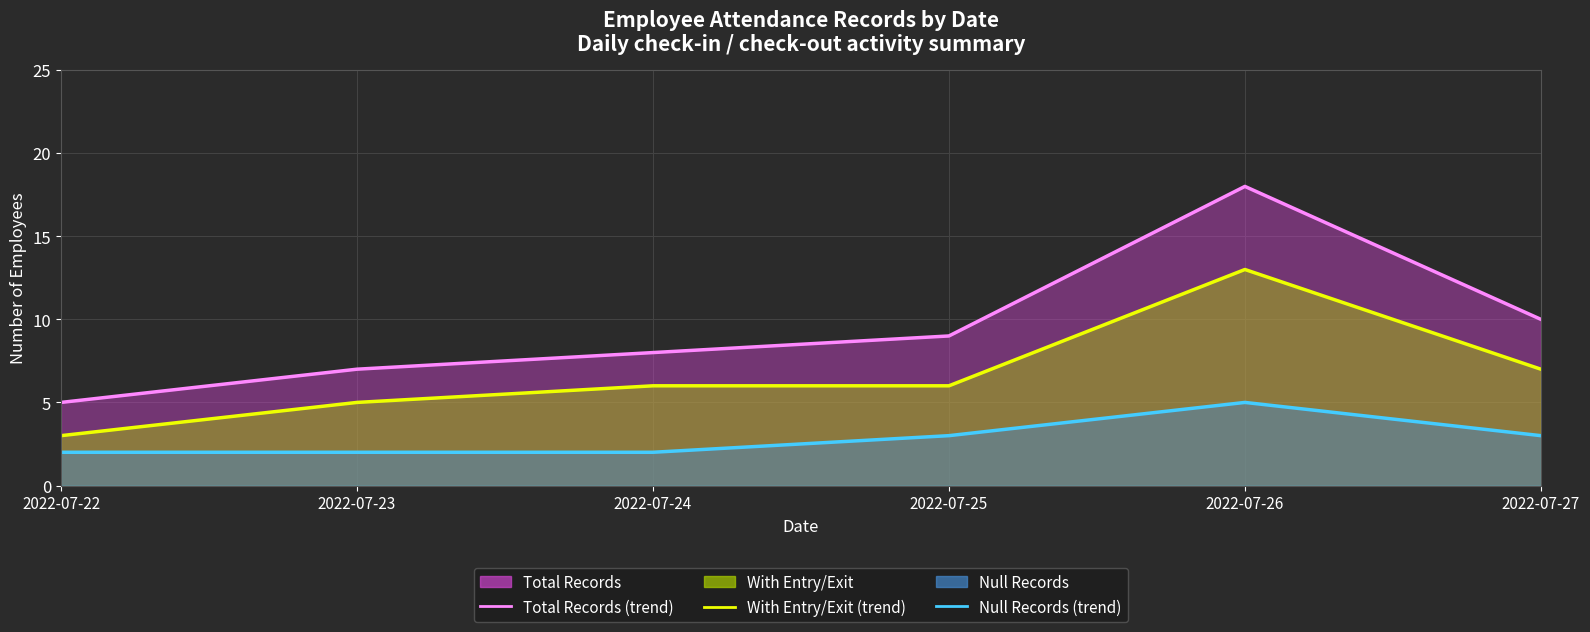

True or false: Total Records (trend) has a value of 7 at 2022-07-23.

True